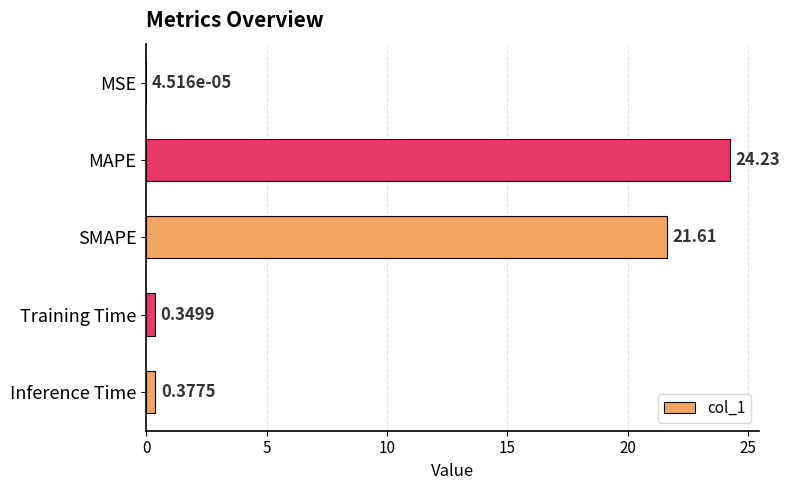

Which label corresponds to the largest value in the chart?

MAPE